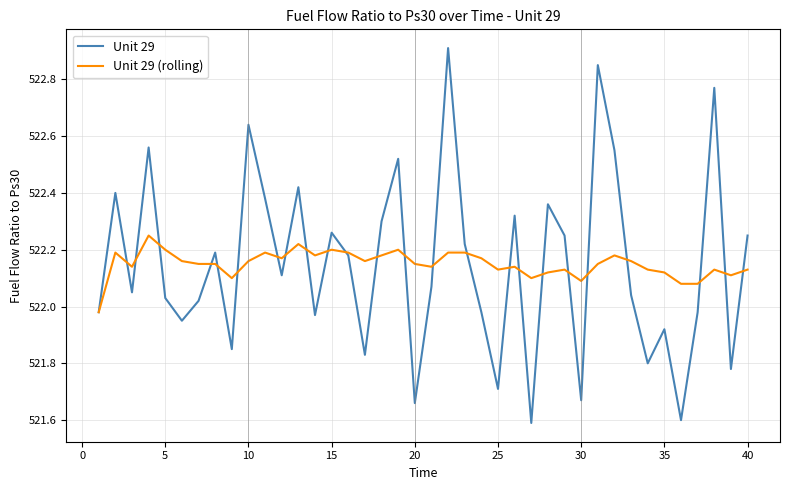

Rank the series by their maximum value, from highest to lowest.

Unit 29, Unit 29 (rolling)